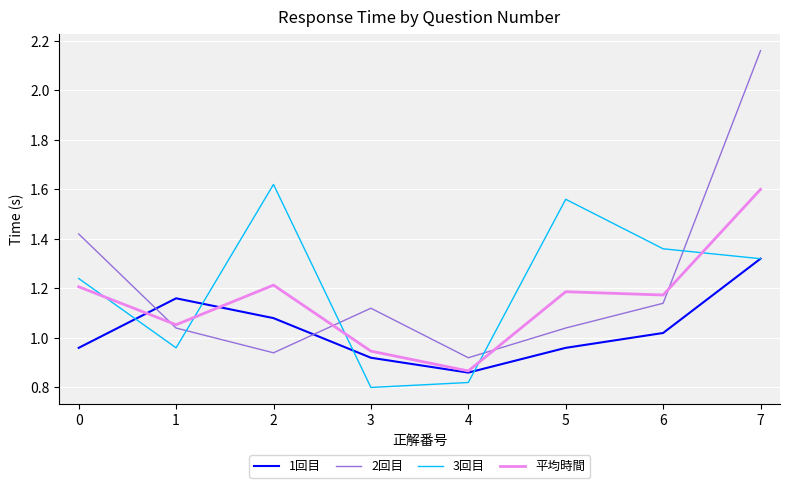

The value of 平均時間 at 5 is 2.0. True or false?

False